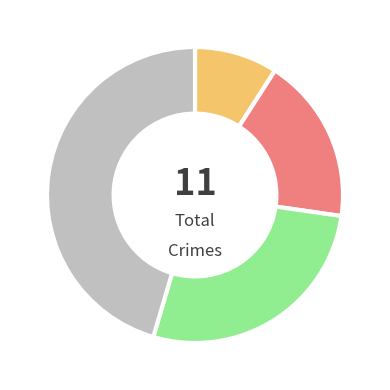

Does any single category account for the majority?

No